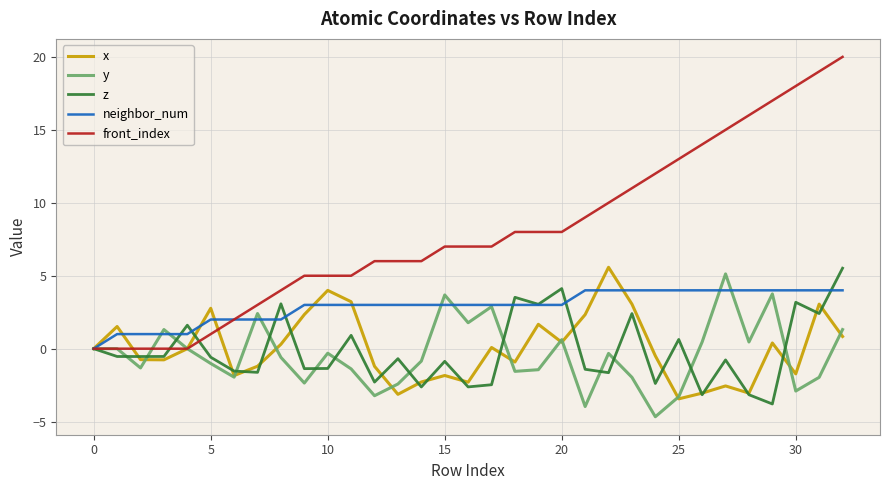

What is the maximum value shown in the chart?

20.0